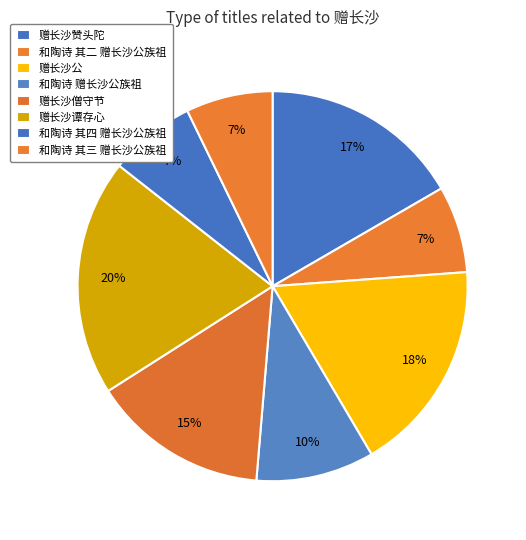

How many segments does this pie chart have?

8